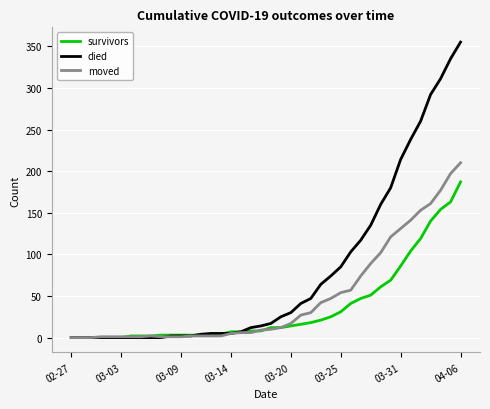

Which series has the largest total across all categories?

died